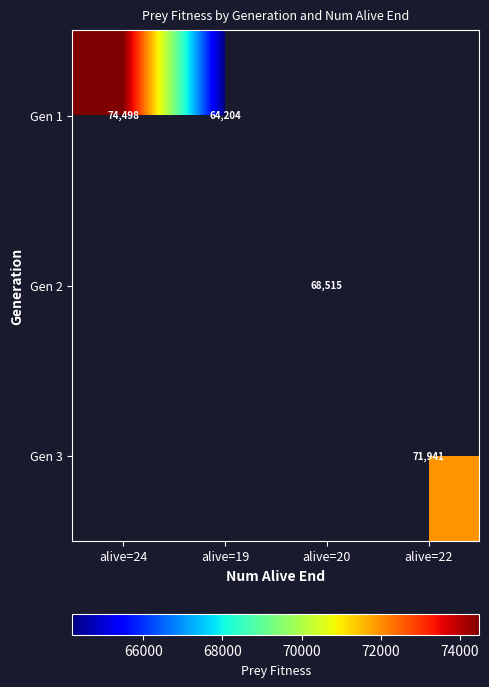

The value of Gen 1 at alive=19 is 64204. True or false?

True